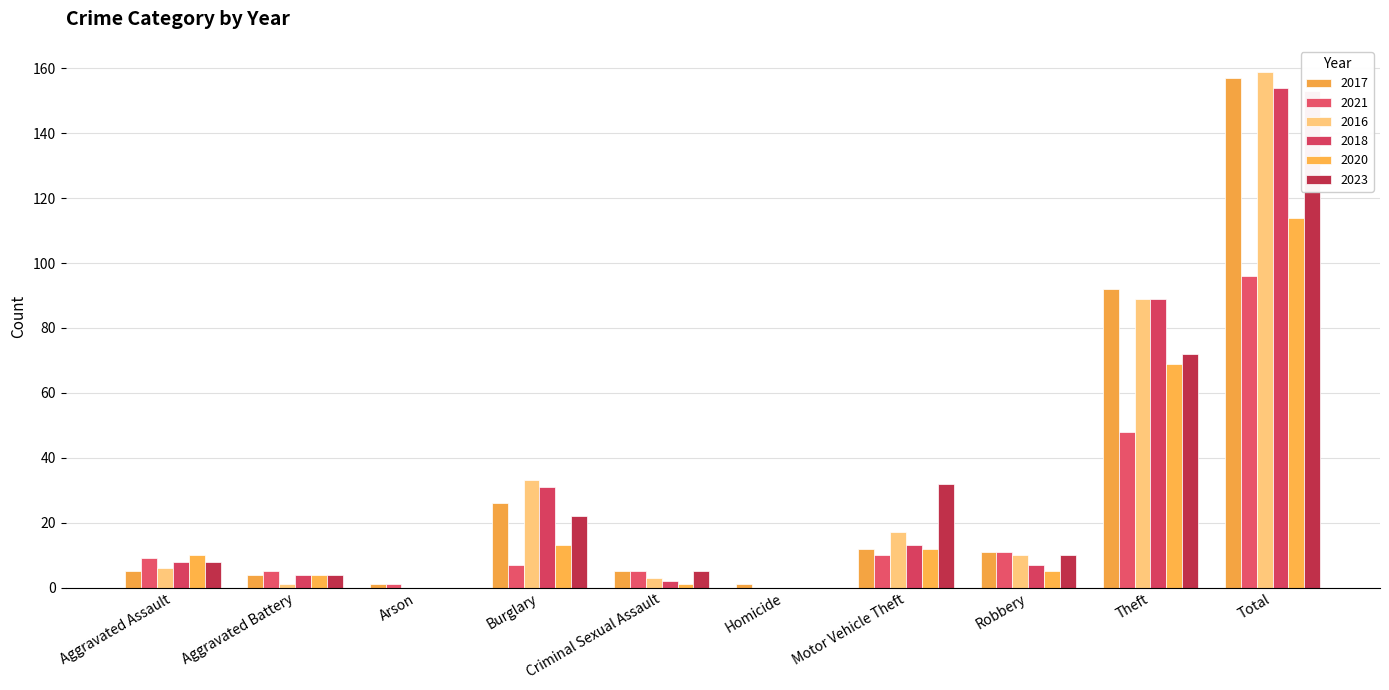

How many bars are there in each group?

6